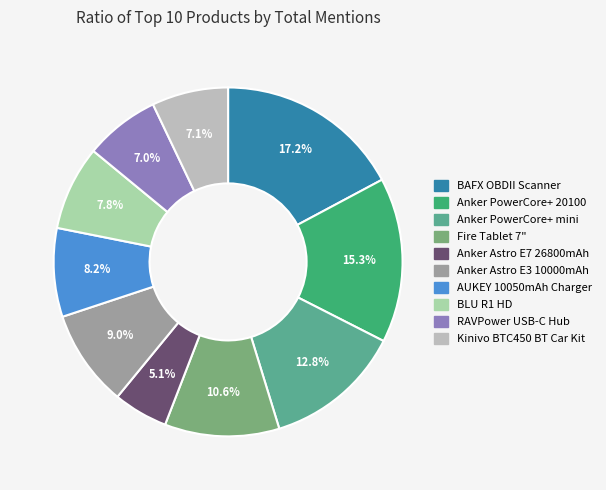

Is there a majority slice in this chart?

No